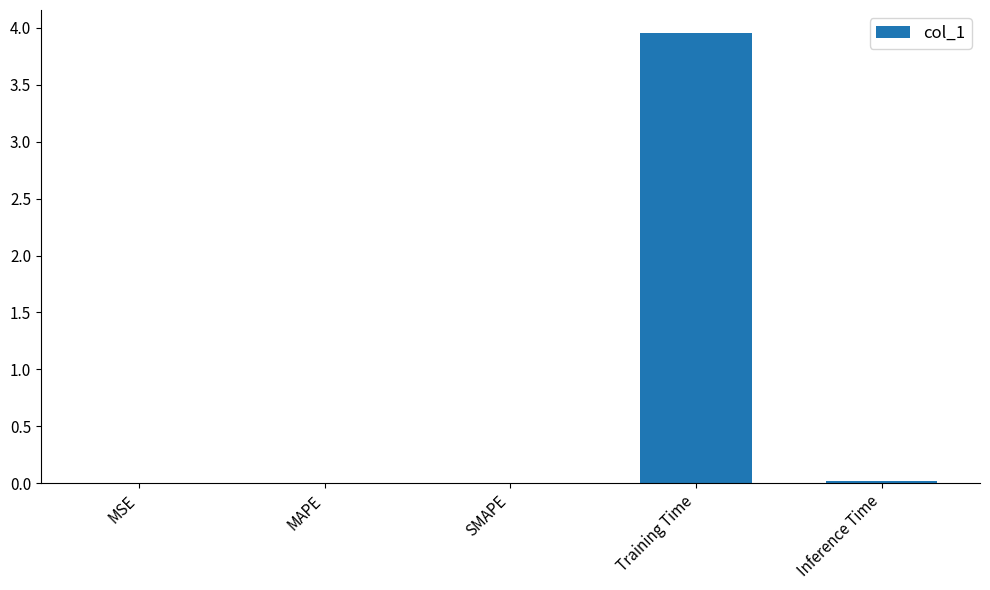

Between MAPE and Training Time, which is larger?

Training Time